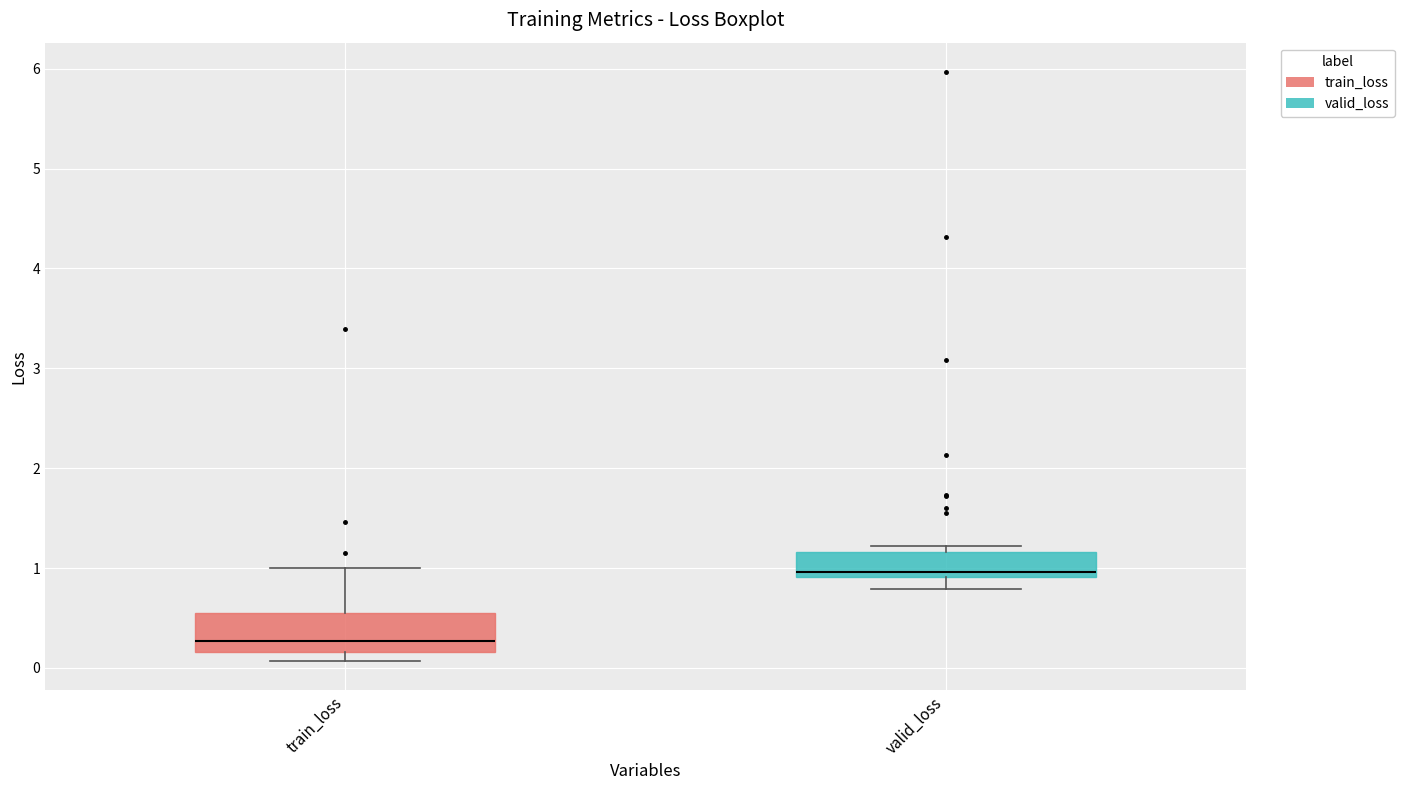

Which box has the lowest median line?

train_loss